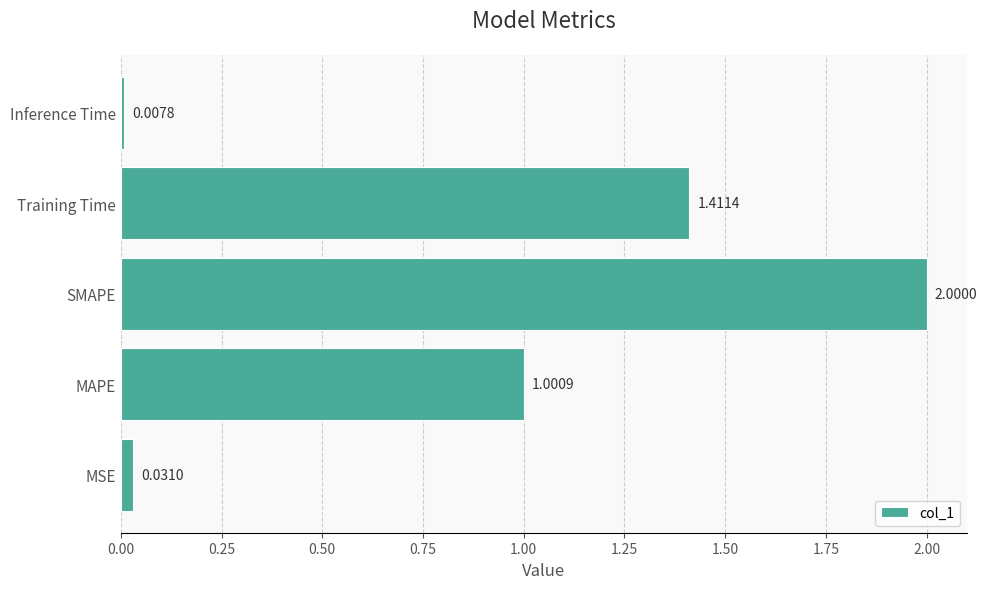

What is the change in value from MAPE to Training Time?

+0.4